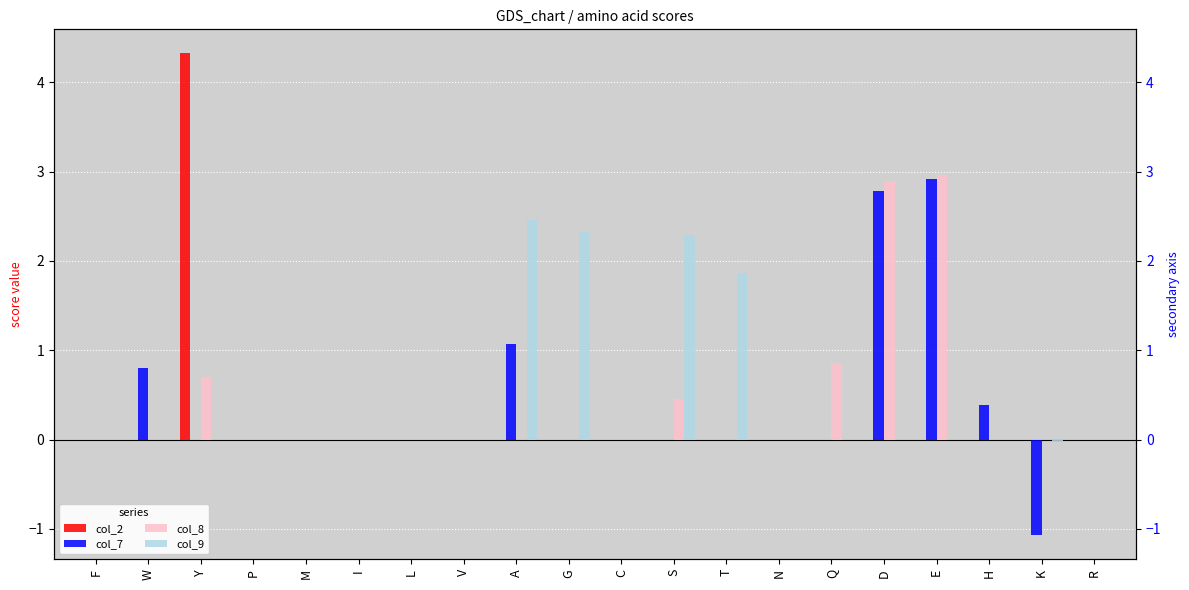

What is the label of the 4th bar from the left?

P